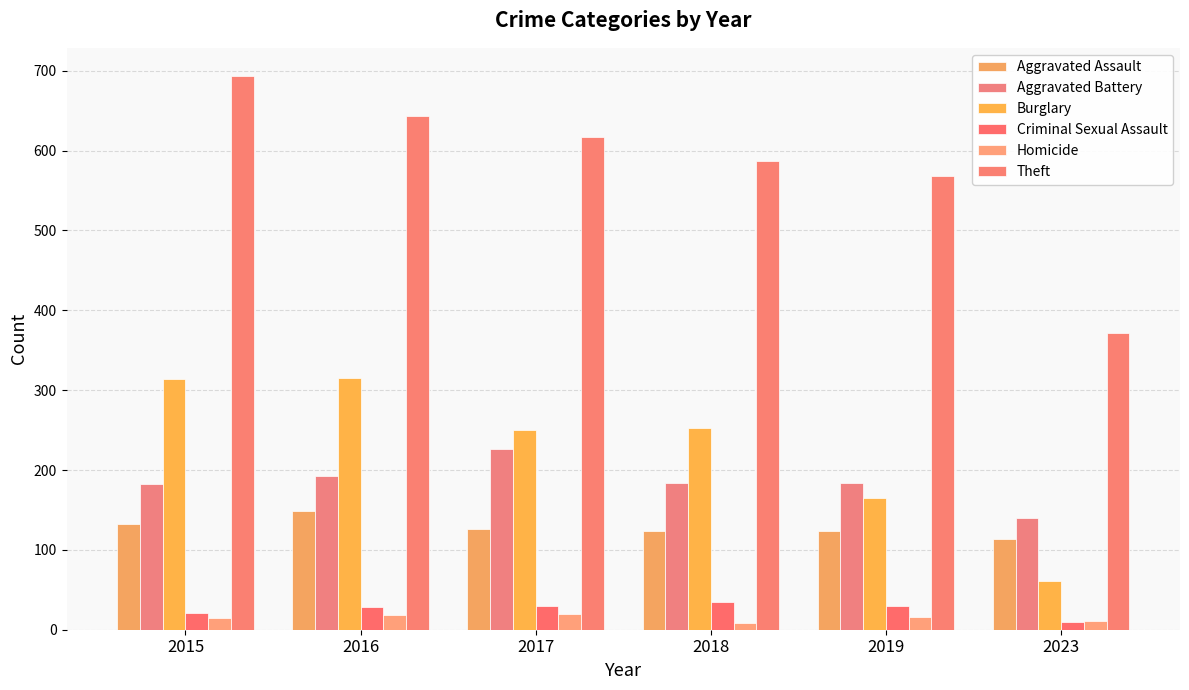

What is the sum of the Theft values at 2018 and 2023?

958